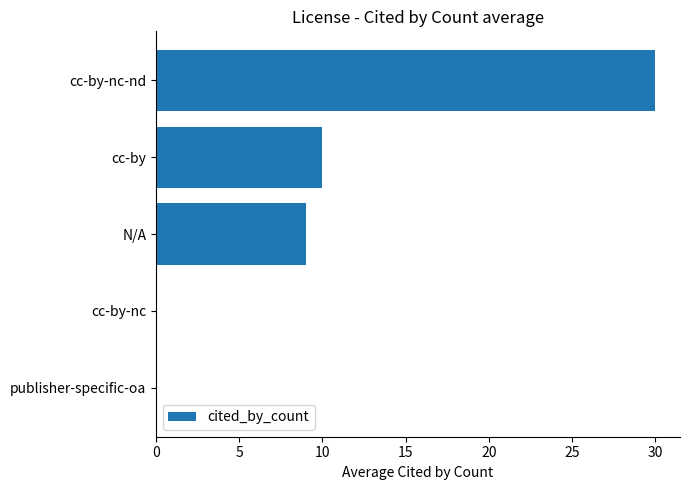

What is the sum of the values at cc-by and publisher-specific-oa?

10